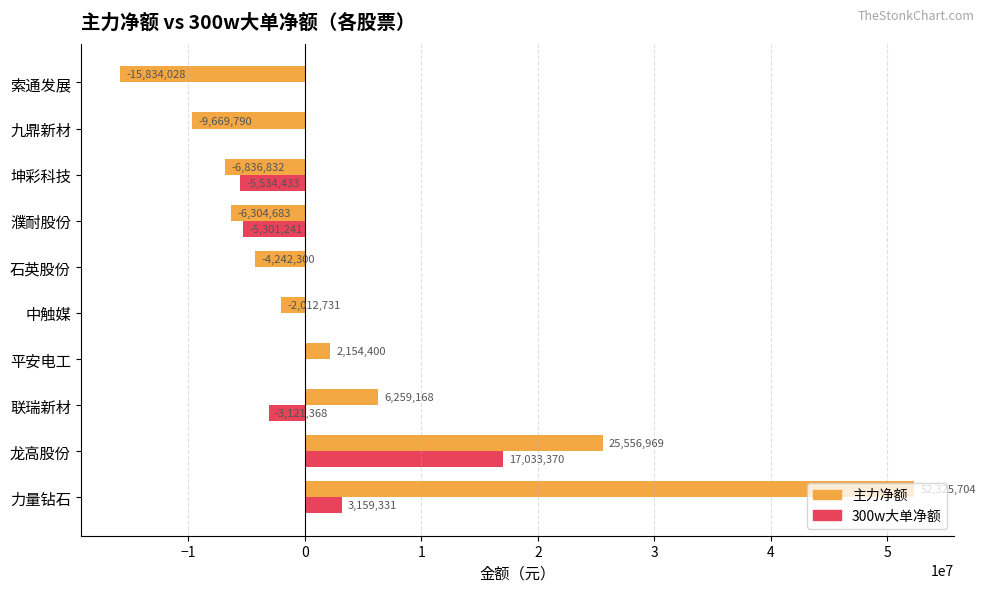

What is the total value across all series at 力量钻石?

55485035